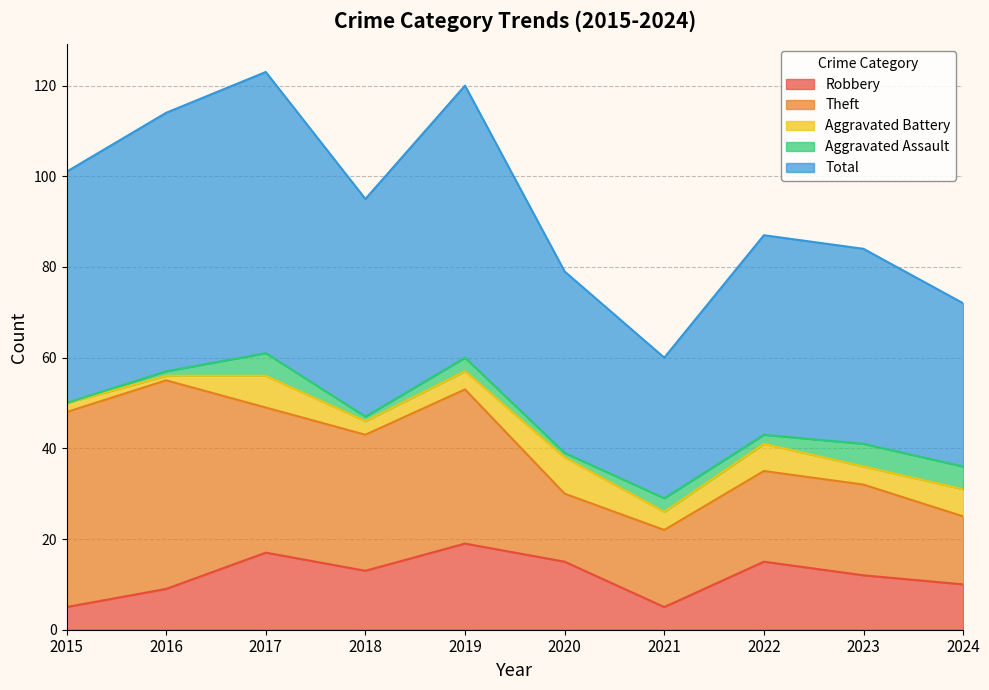

At which category does Aggravated Assault reach its first local valley?

2018